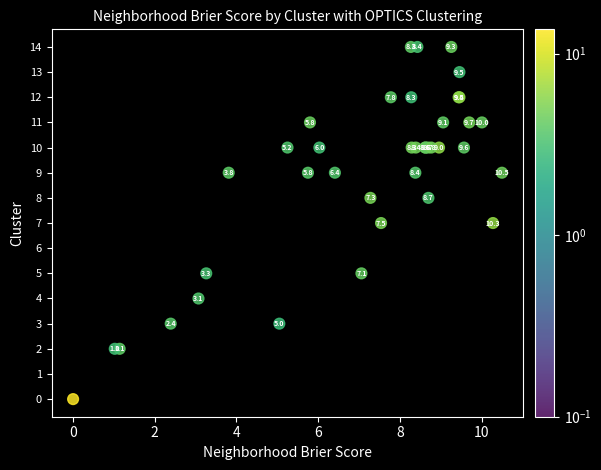

What Y value in the scatter plot is closest to 7?

7